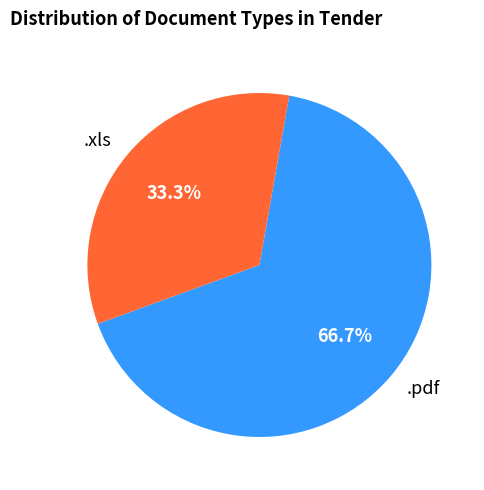

Is it true that .xls is 39% of the pie?

False